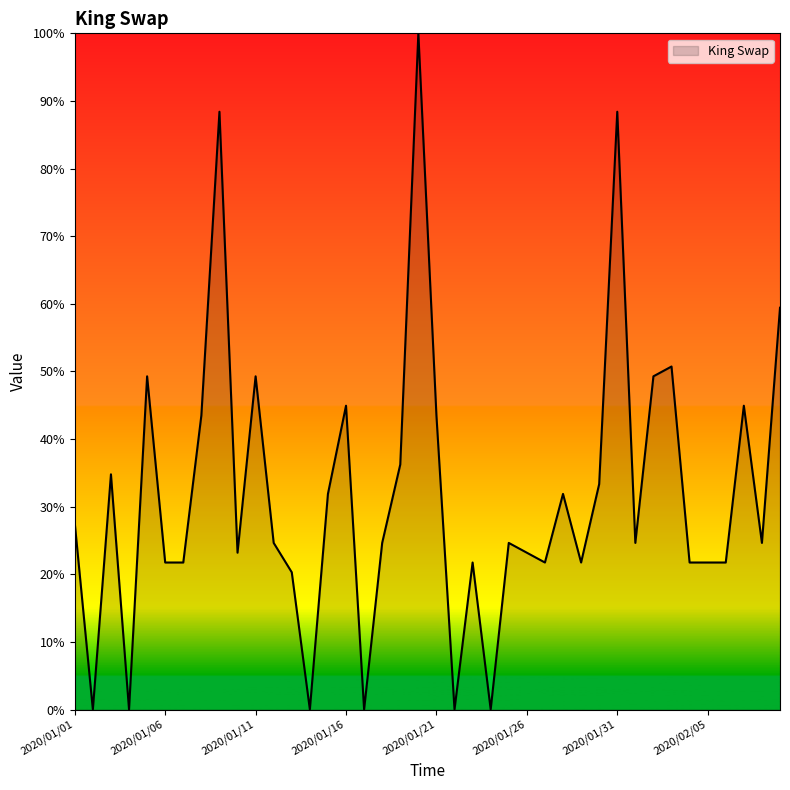

What is the difference between the maximum and minimum values?

100.0